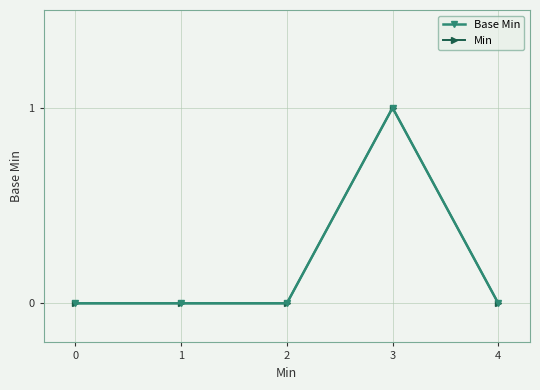

True or false: Base Min has a value of 1 at 0.

False